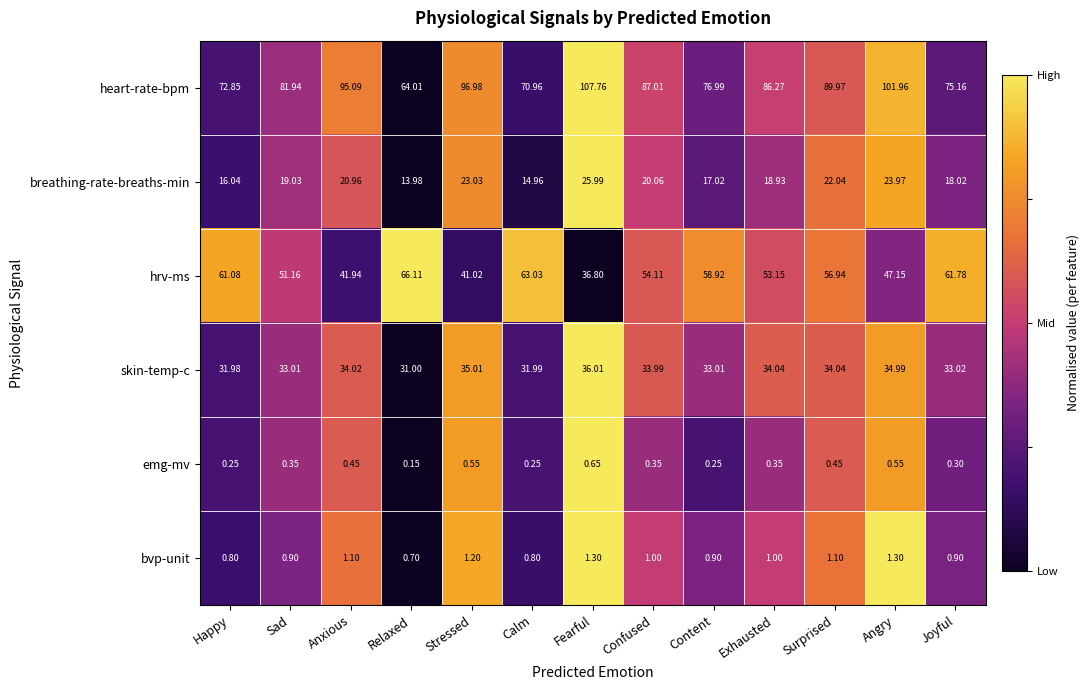

At which label is hrv-ms closest to 51?

Sad